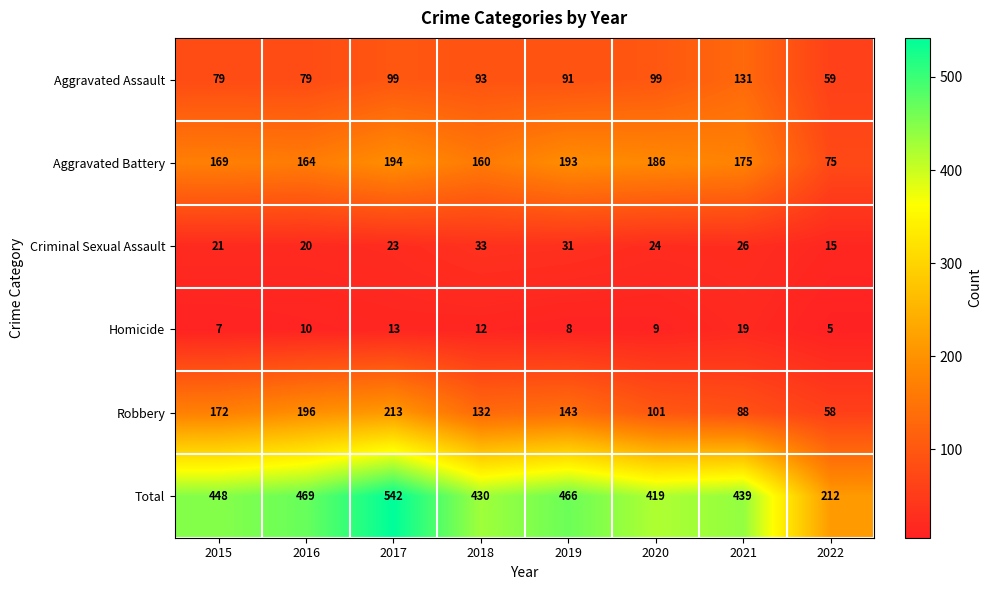

Between 2017 and 2021, which series saw the biggest shift?

Robbery